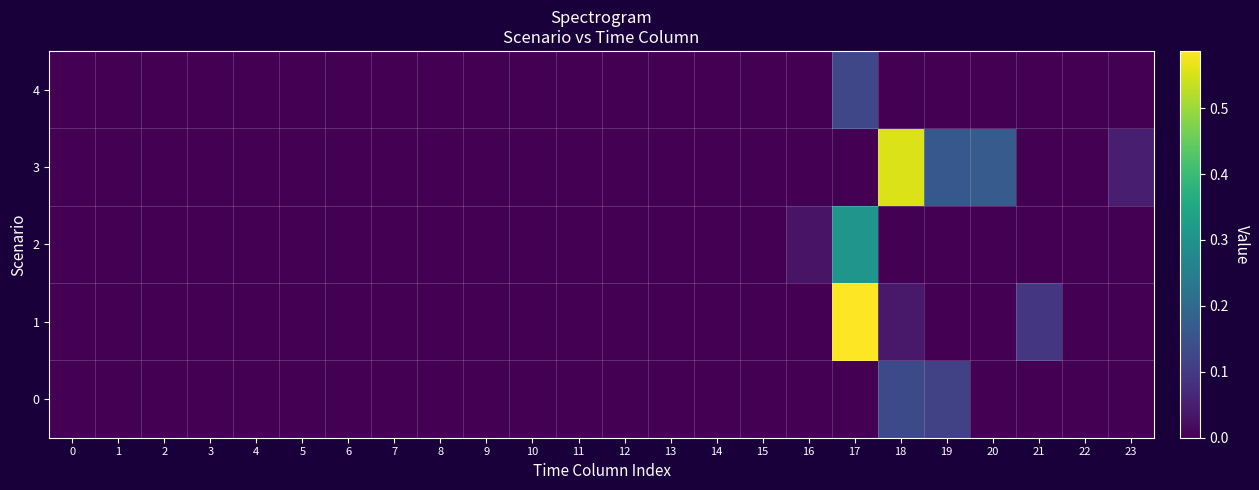

List the series in order of their peak value, lowest first.

4, 0, 2, 3, 1